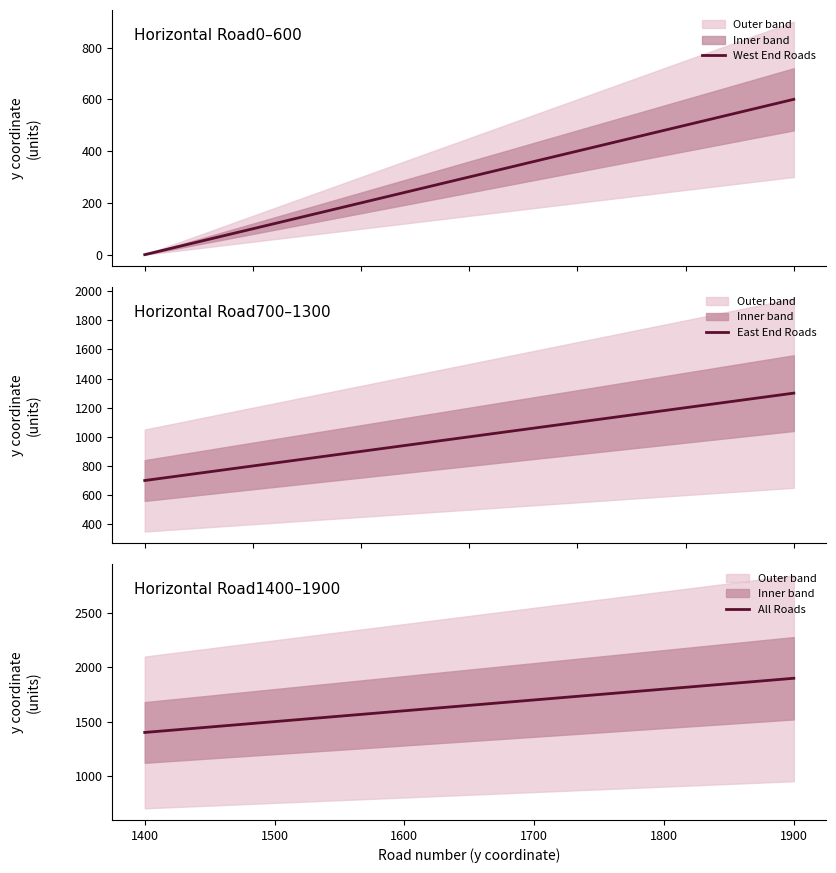

True or false: Horizontal Road (West End y) and Horizontal Road (East End y) cross at least once.

False